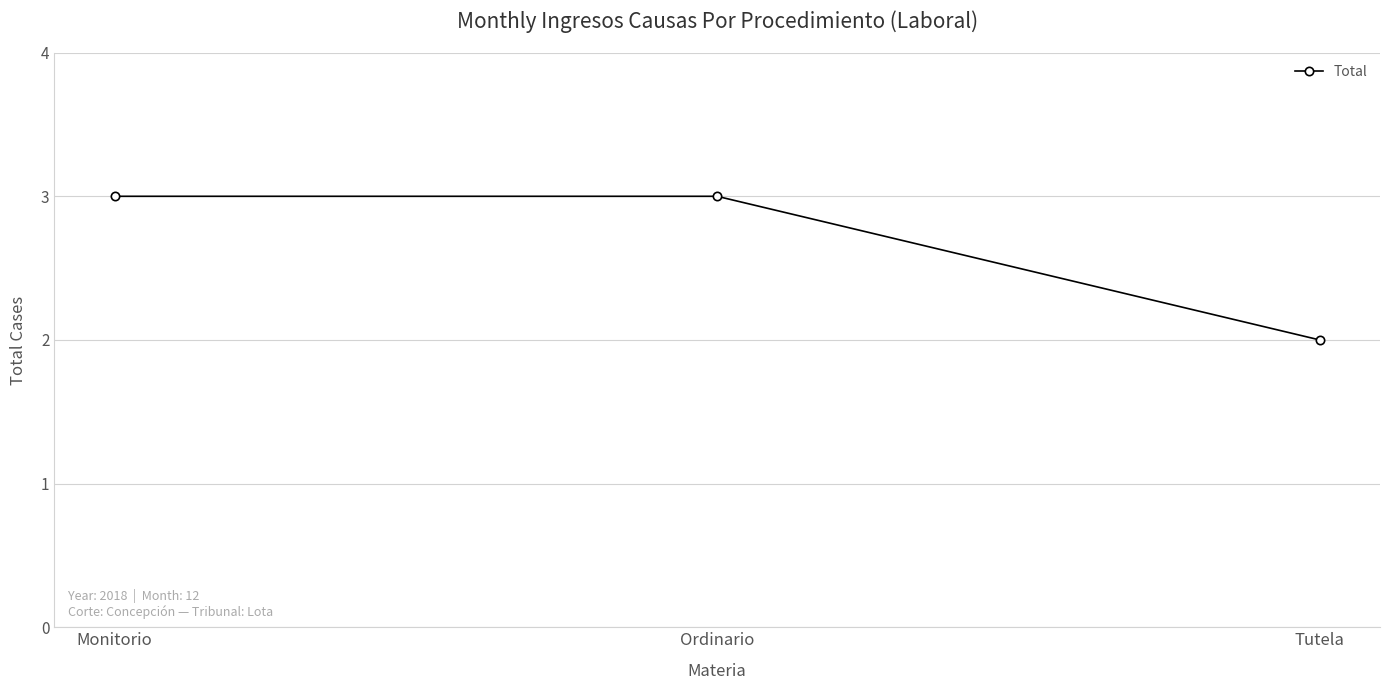

What is the value of the 1st point from the left?

3